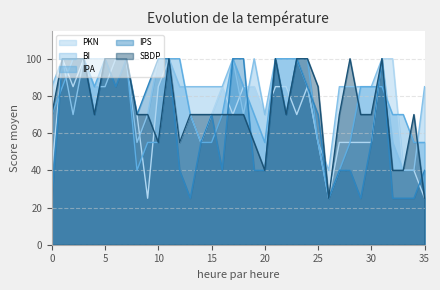

Reading left to right, list all the values displayed in this chart.

PKN: 40	100	85	100	100	100	100	100	70	25	85	100	55	70	55	70	85	70	85	85	70	85	85	70	85	55	25	55	55	55	55	100	100	40	40	25
BI: 85	100	70	100	85	85	100	100	55	70	100	100	85	85	85	85	85	100	70	100	70	100	100	100	85	55	40	85	85	85	85	100	55	40	40	85
IPA: 70	85	100	100	85	100	100	100	40	55	55	100	100	70	55	55	70	100	85	70	55	100	100	100	100	55	25	40	55	85	85	85	70	70	55	55
IPS: 25	100	100	100	70	100	85	100	70	85	100	100	40	25	55	70	40	100	100	40	40	100	70	100	85	70	25	40	40	25	55	100	25	25	25	40
SBDP: 70	100	100	100	70	100	100	100	70	70	55	100	55	70	70	70	70	70	70	55	40	100	70	100	100	85	25	70	100	70	70	100	40	40	70	25